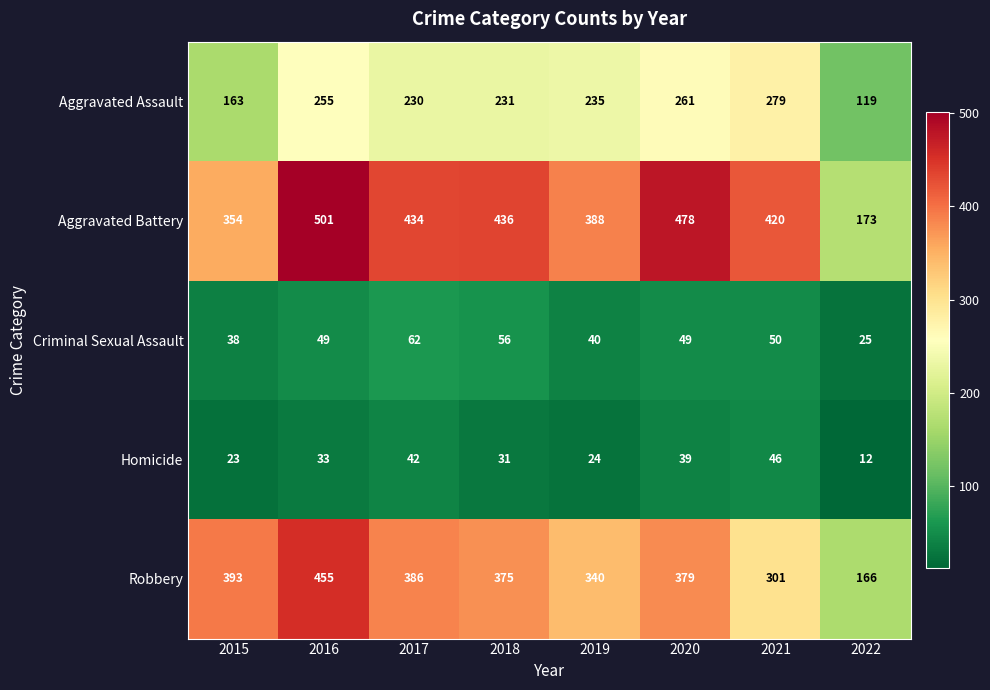

What is the minimum value shown in the chart?

12